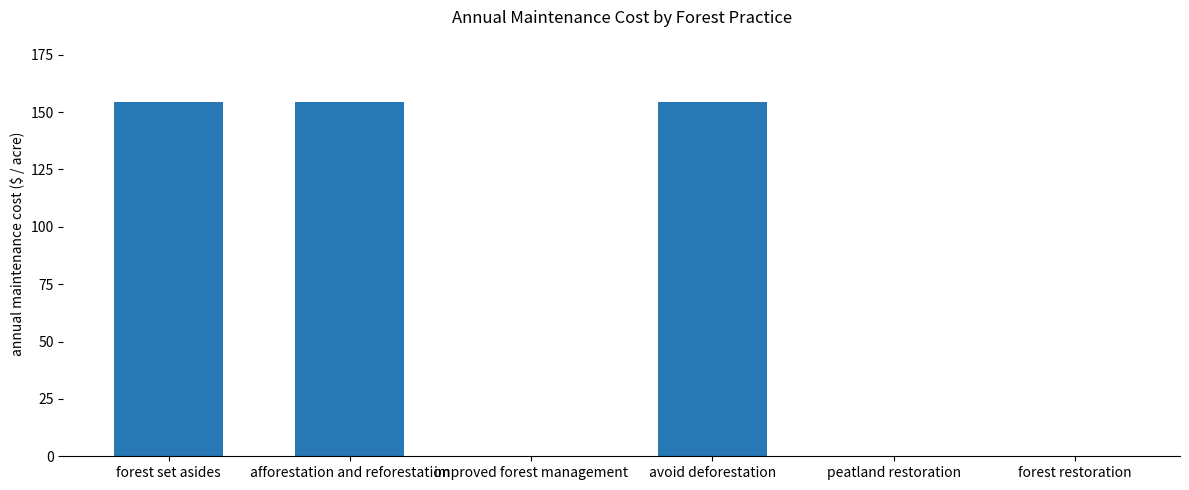

Reading left to right, transcribe all the data shown in this chart.

154.3	154.3	0.0	154.3	0.0	0.0